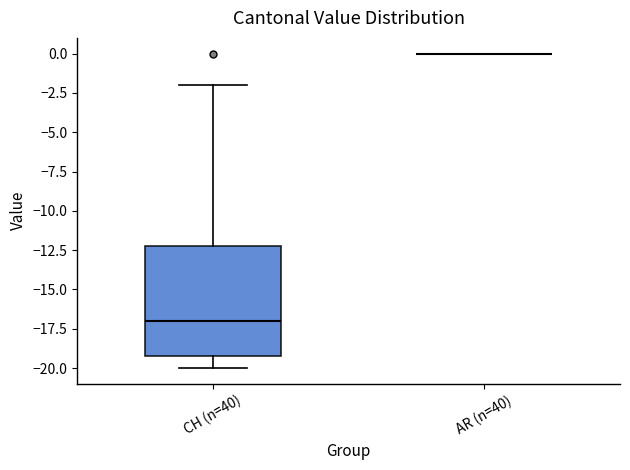

Reading left to right, read every box against the y-axis: the position of its median line, the range the box covers, and the ends of its whiskers. The values are not printed on the chart, so give them approximately, as read against the axis.

CH (n=40): median -17, box -19 to -12, whiskers -20 to -2
AR (n=40): box collapsed to a line at 0, whiskers 0 to 0